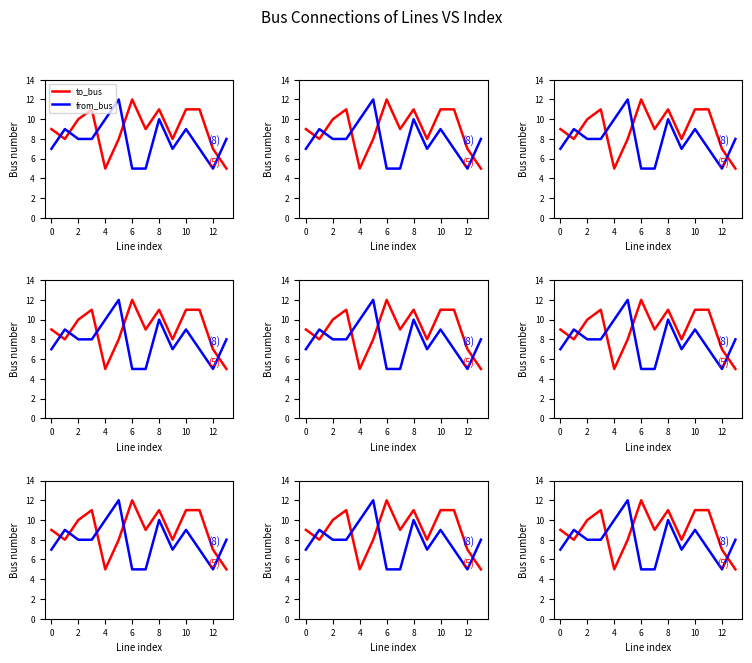

How many data points does each series have?

14